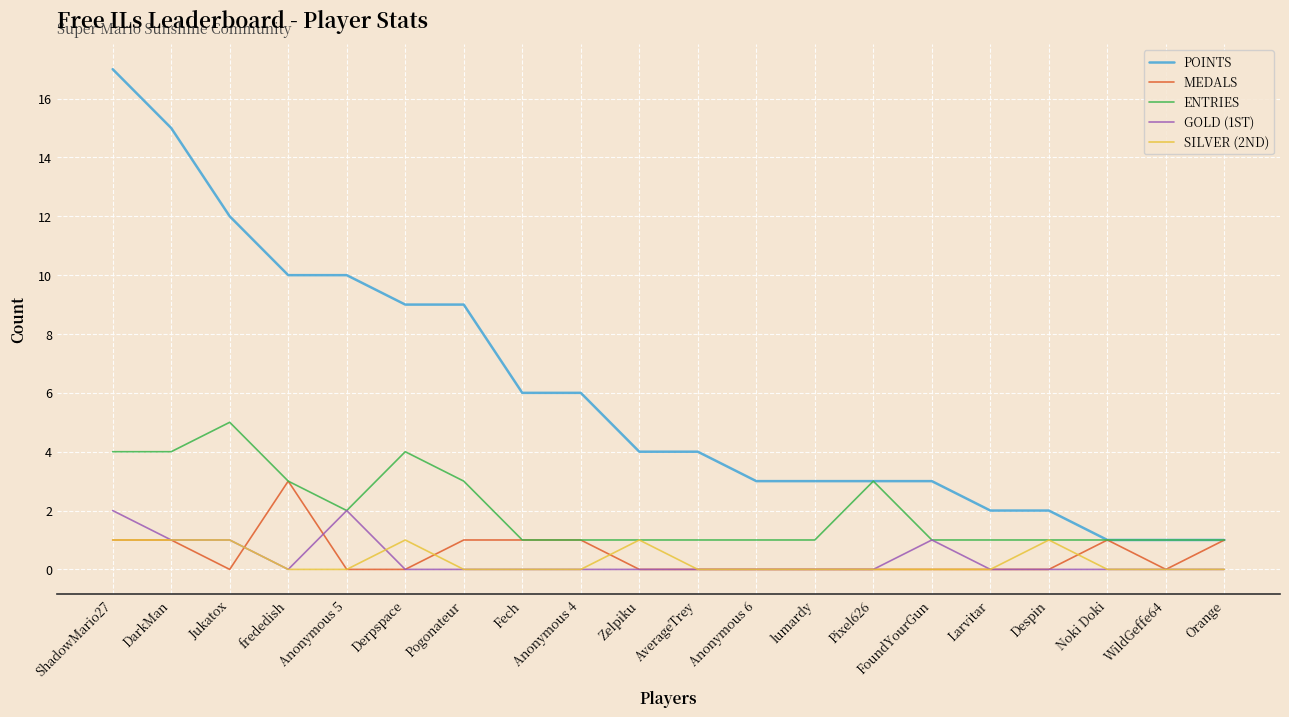

At which category does the chart reach its peak across all series?

ShadowMario27